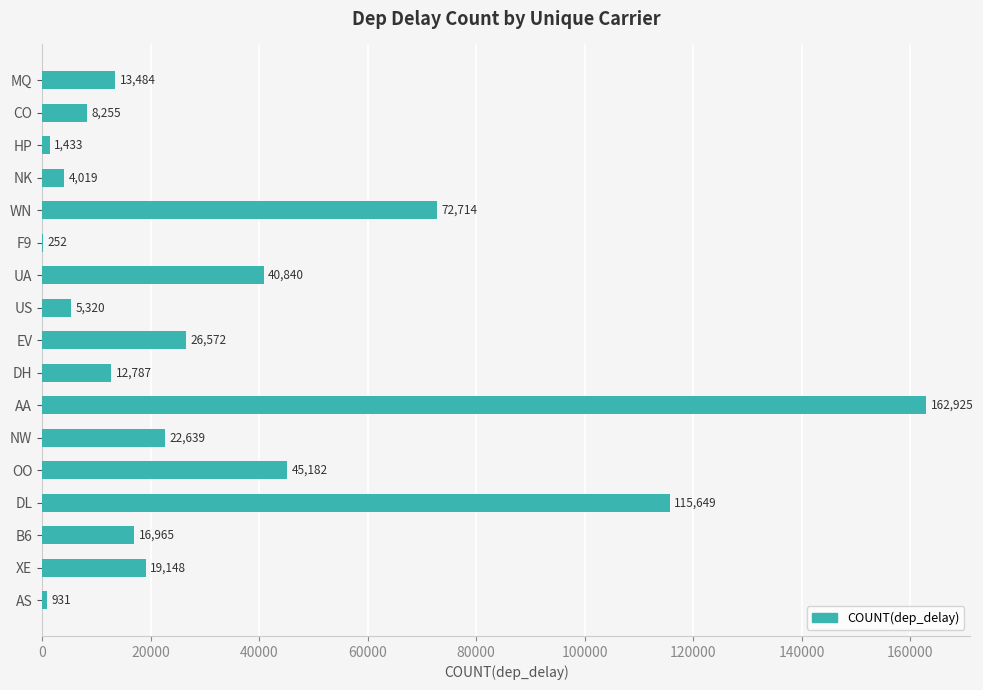

How many distinct data groups are displayed?

1